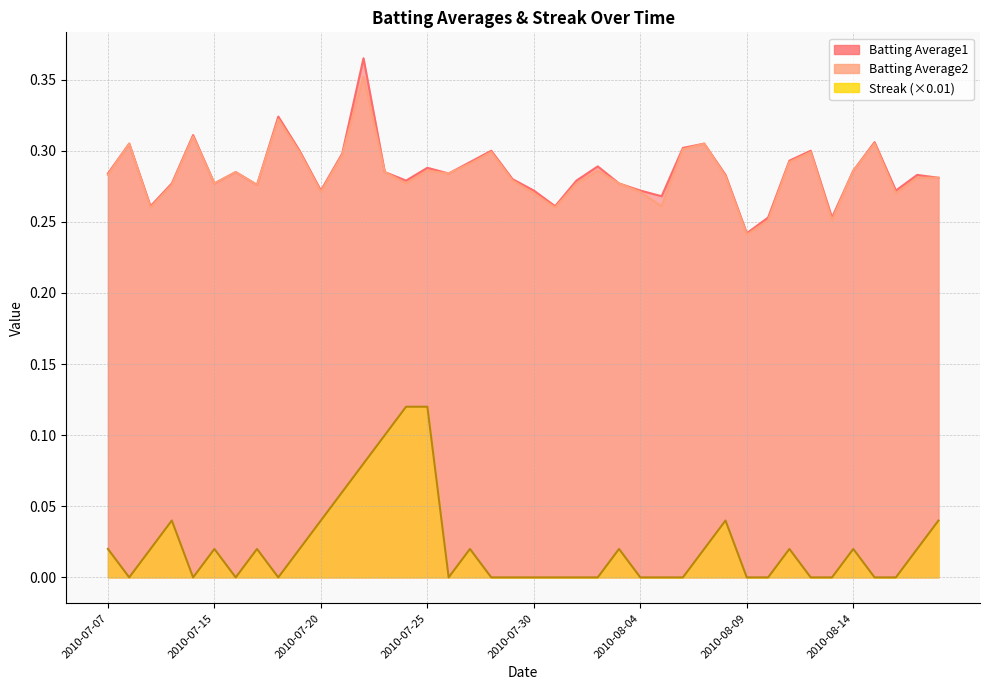

What is the difference between the maximum and minimum values in the Batting Average1 series?

0.1